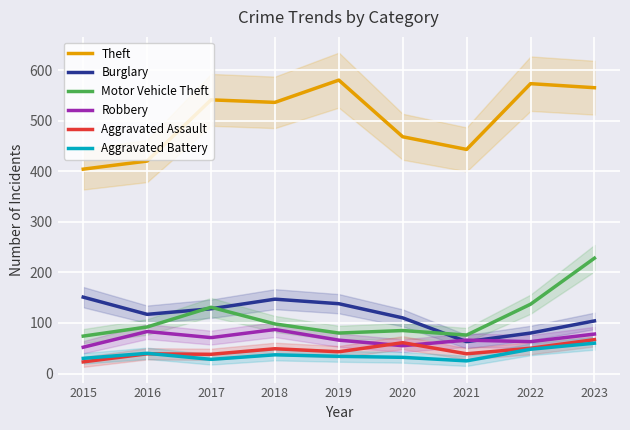

In Motor Vehicle Theft, how many points are lower than both neighbors (excluding endpoints)?

2